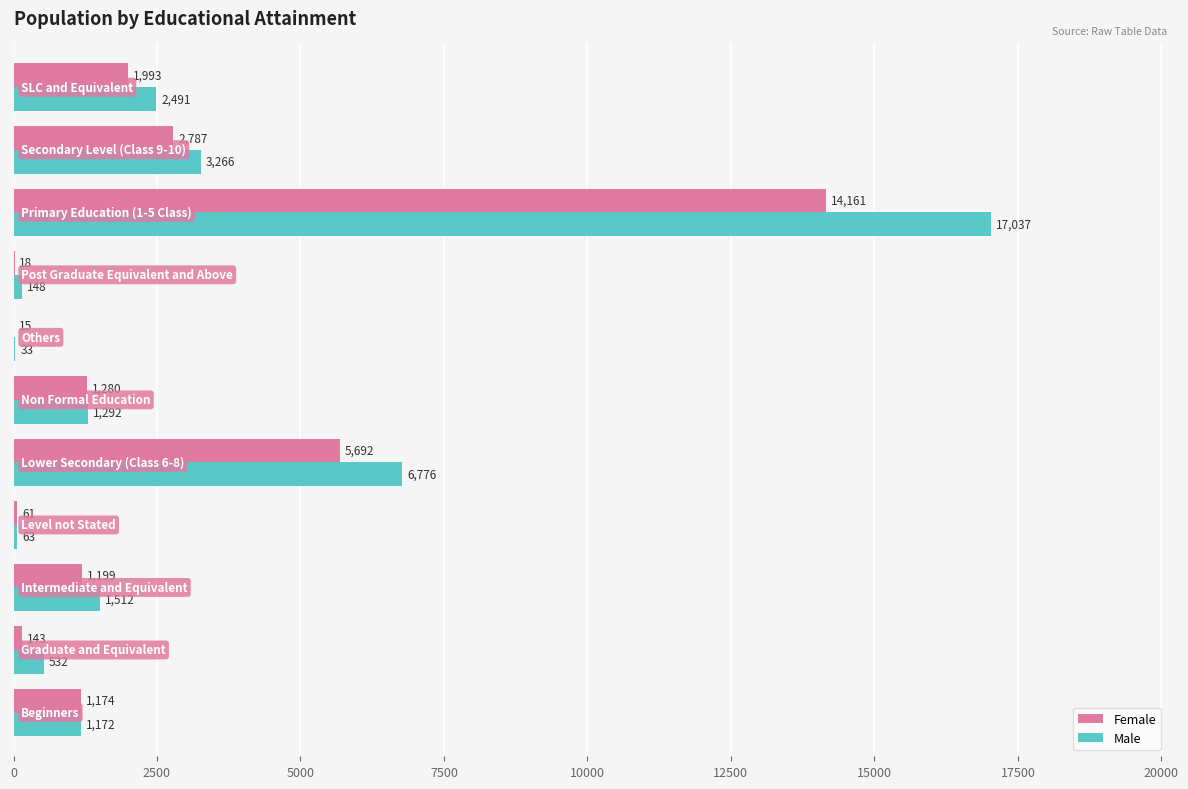

Which series has the largest total across all categories?

Male